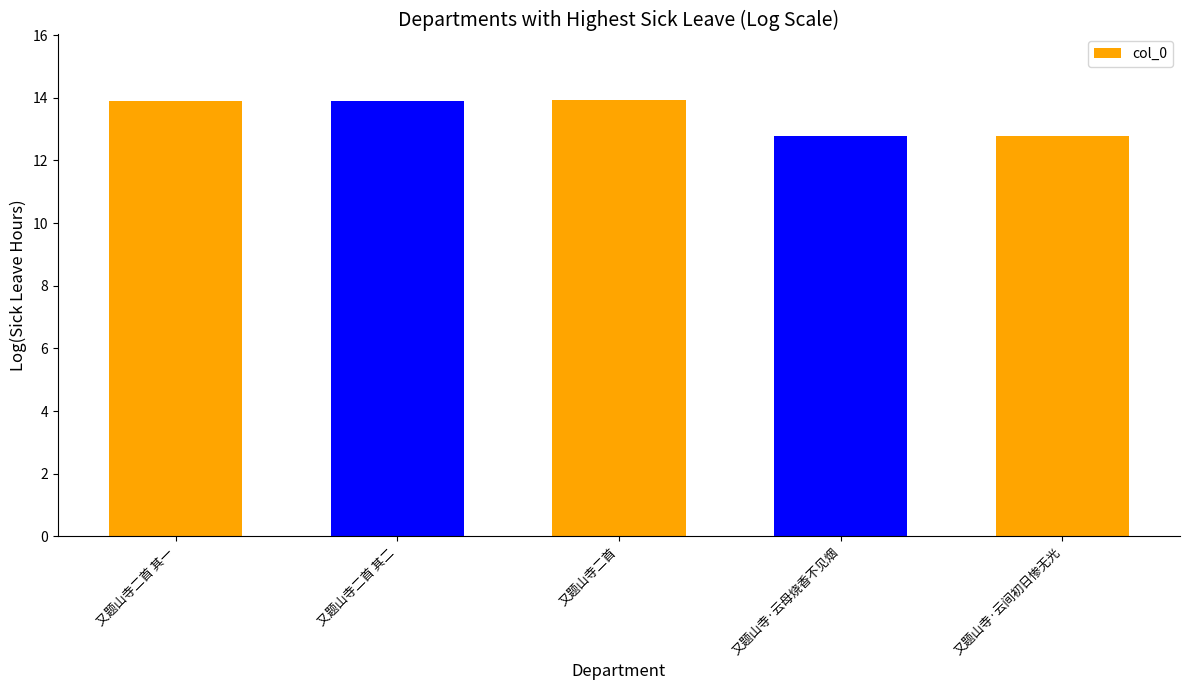

What value does the data have at 又题山寺二首?

13.9